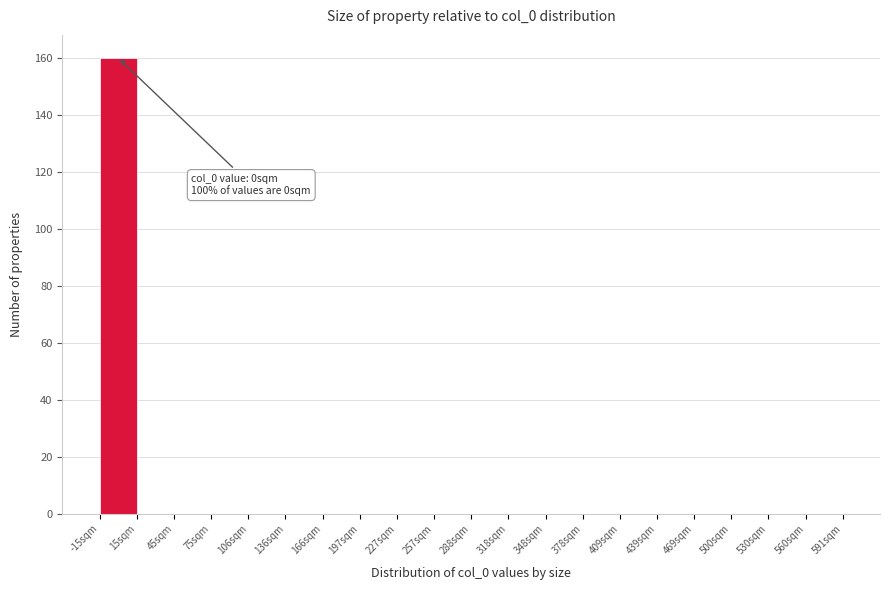

Which range on the x-axis has the tallest bar?

-15 to 15